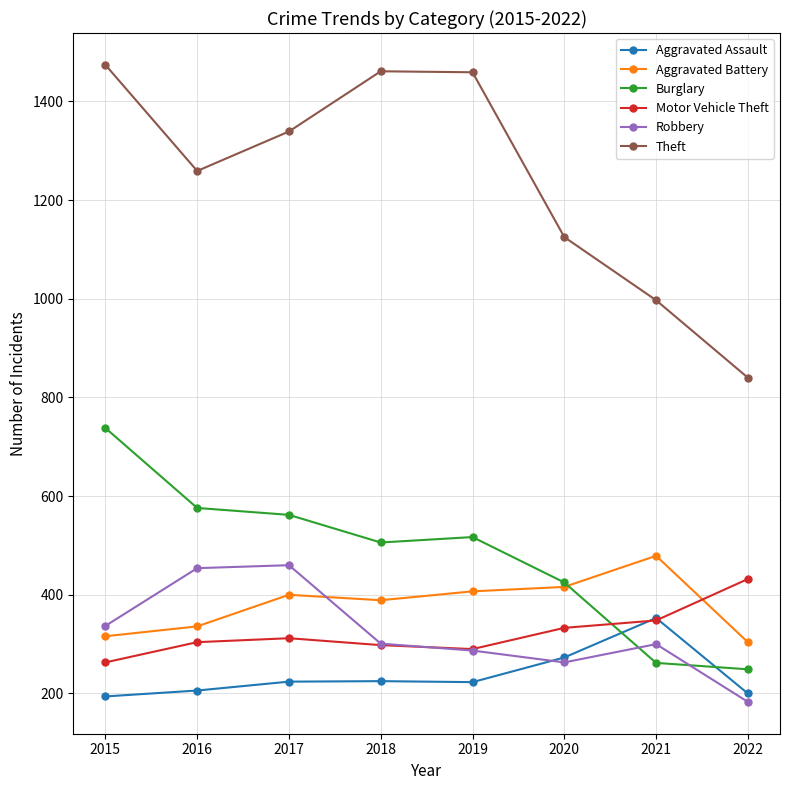

Is it true that Burglary equals 293 at 2016?

False